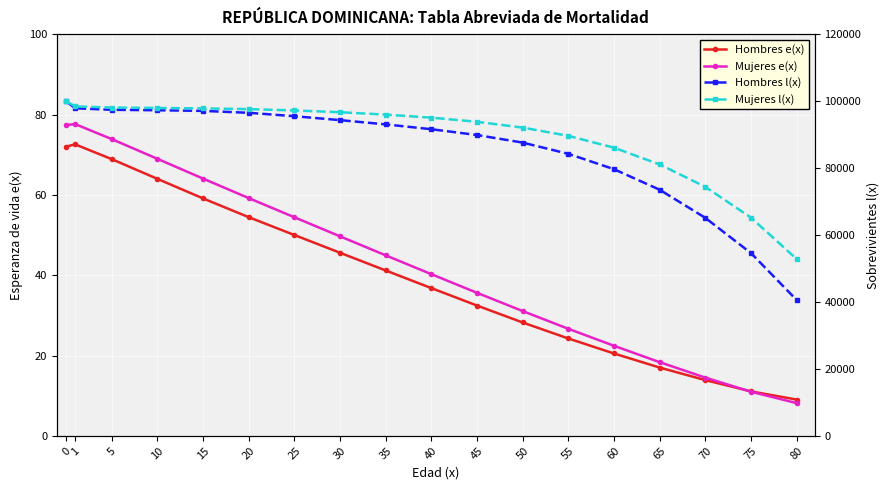

True or false: Hombres e(x) and Hombres l(x) intersect in this chart.

False